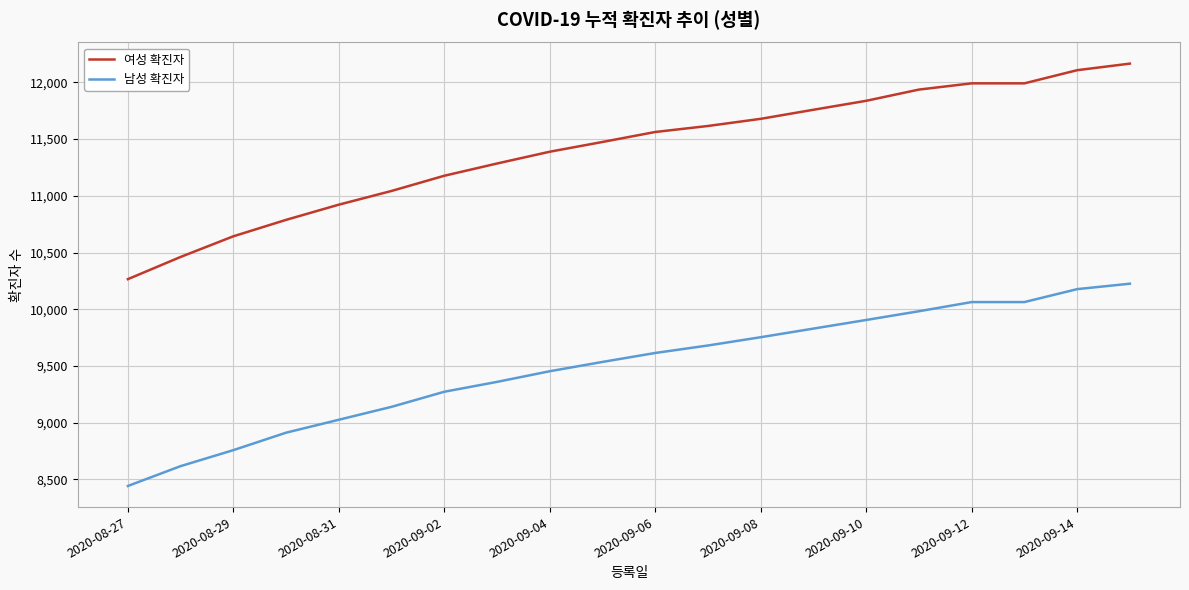

Which series has the largest total across all categories?

여성 확진자